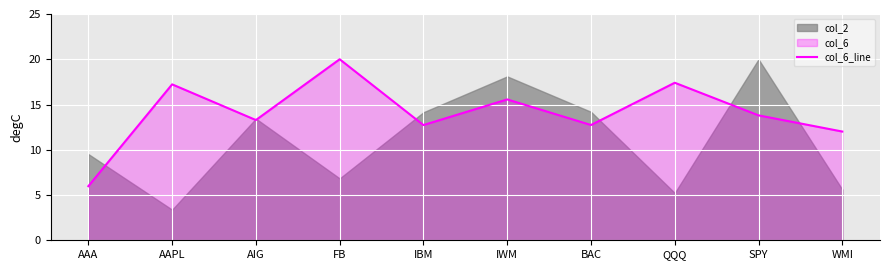

Is it true that col_6_line equals 20.0 at FB?

True